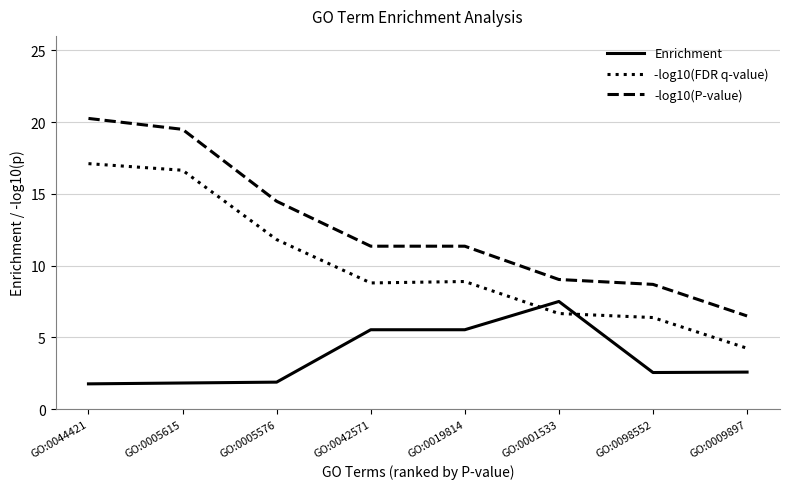

How many values in the -log10(P-value) series exceed 11?

5